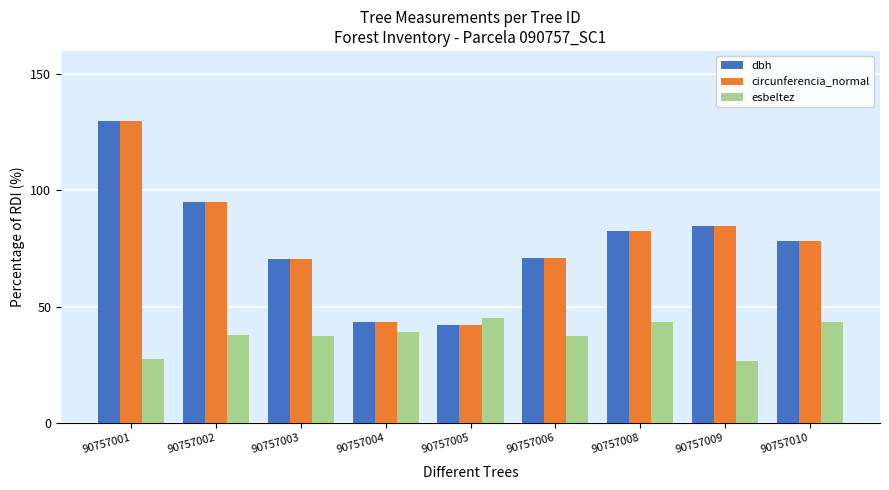

What is the approximate value of circunferencia_normal at 90757003?

70.6